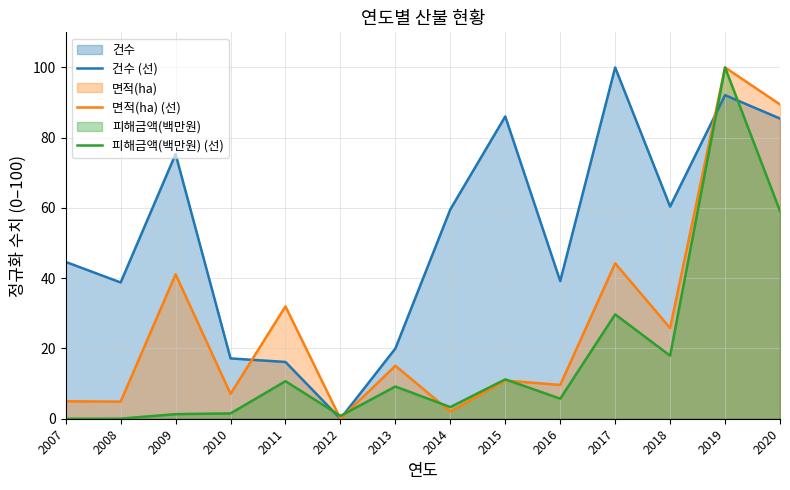

What are all the series names shown in the legend?

건수 (선), 면적(ha) (선), 피해금액(백만원) (선)